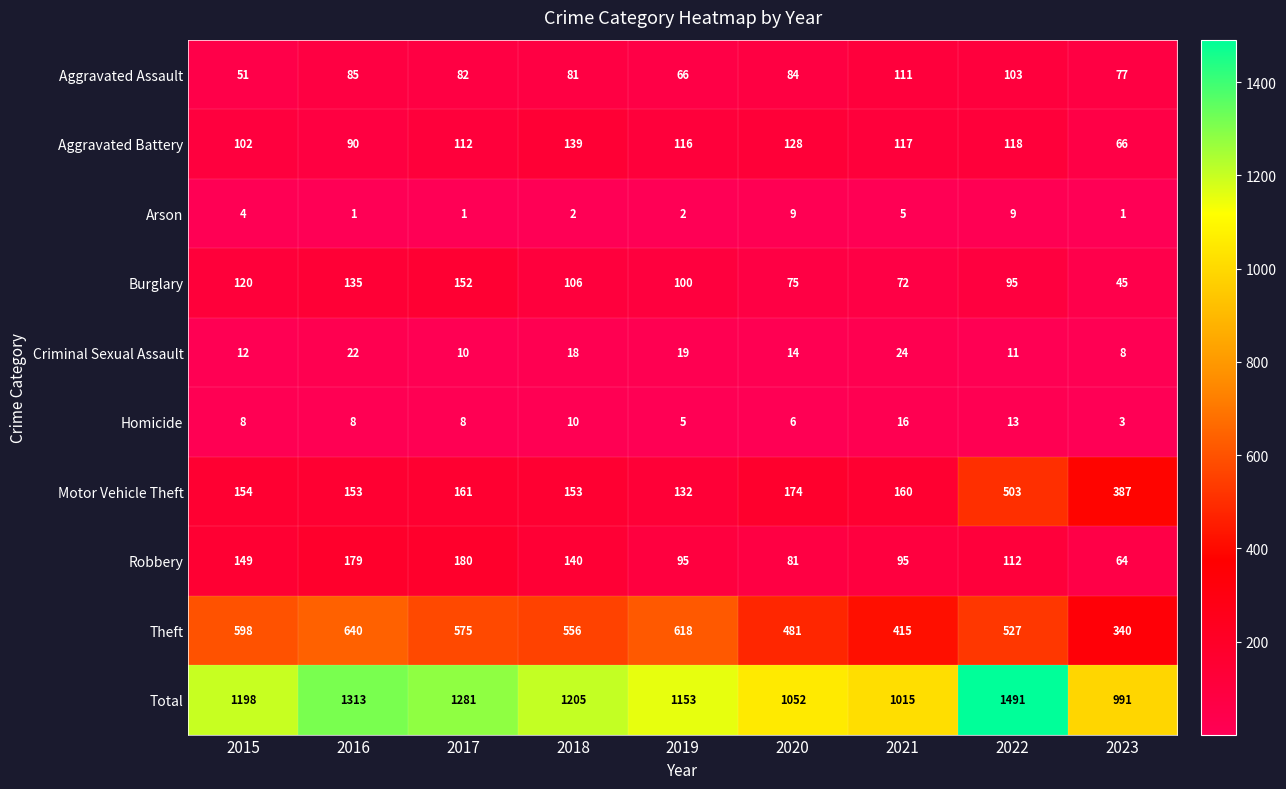

How many categories are shown in the chart?

9